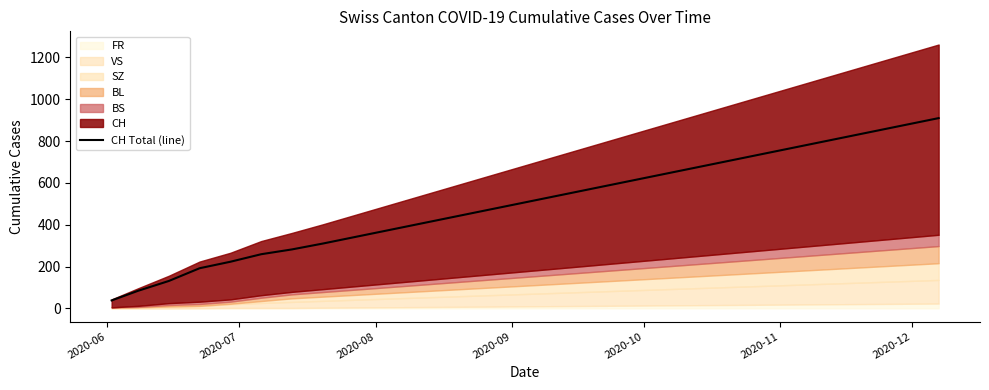

Count the number of categories in the chart.

28